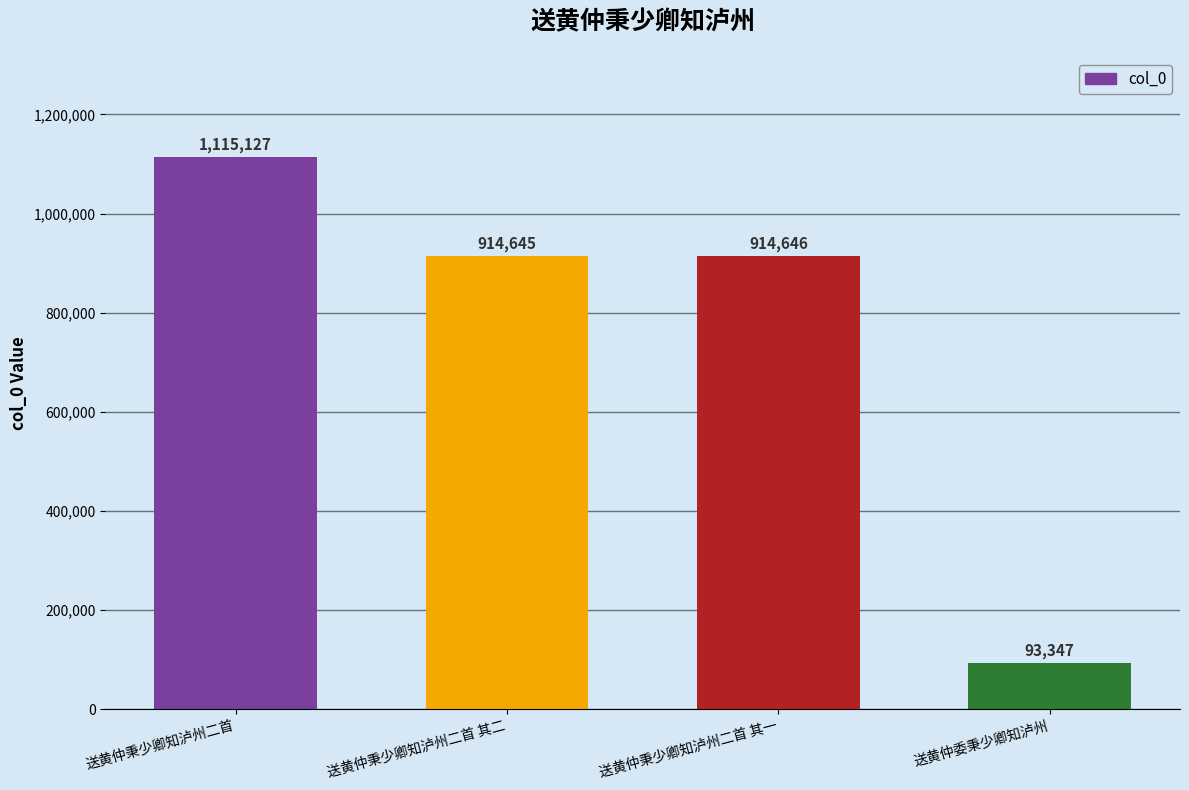

What is the difference between the maximum and minimum values?

1021780